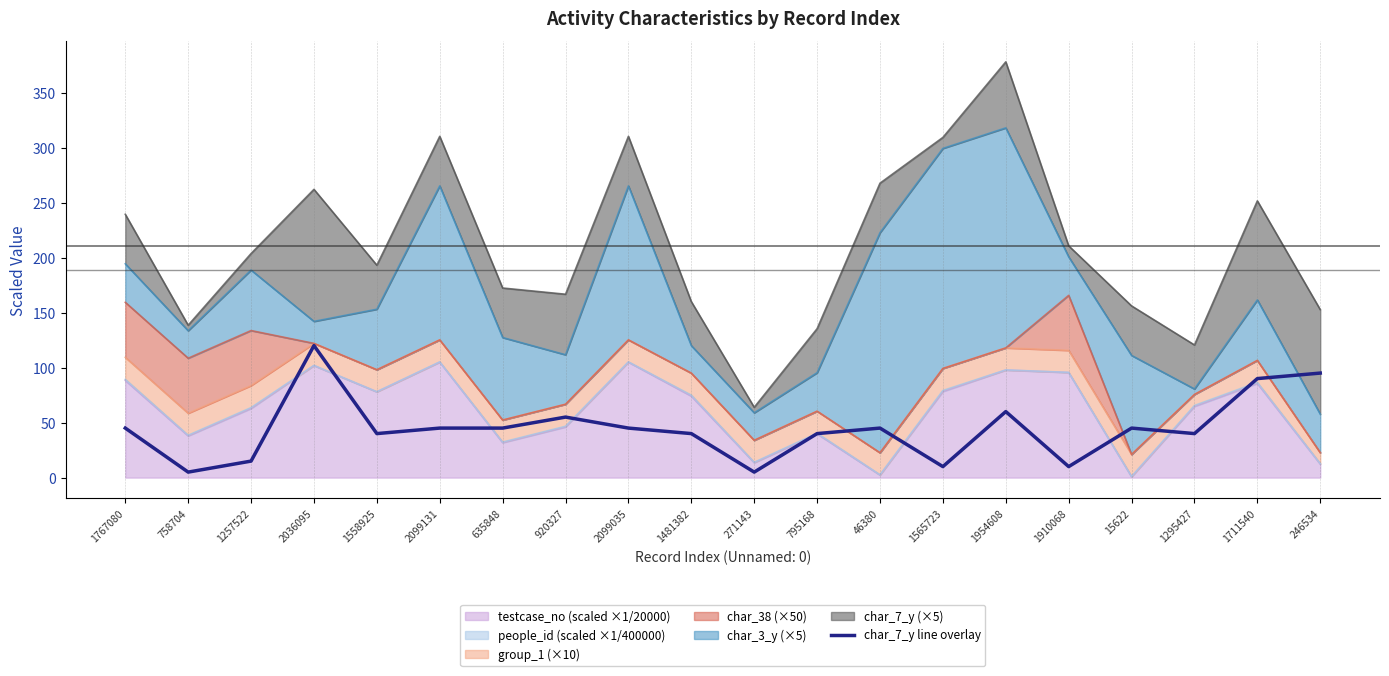

What is the minimum value shown in the chart?

5